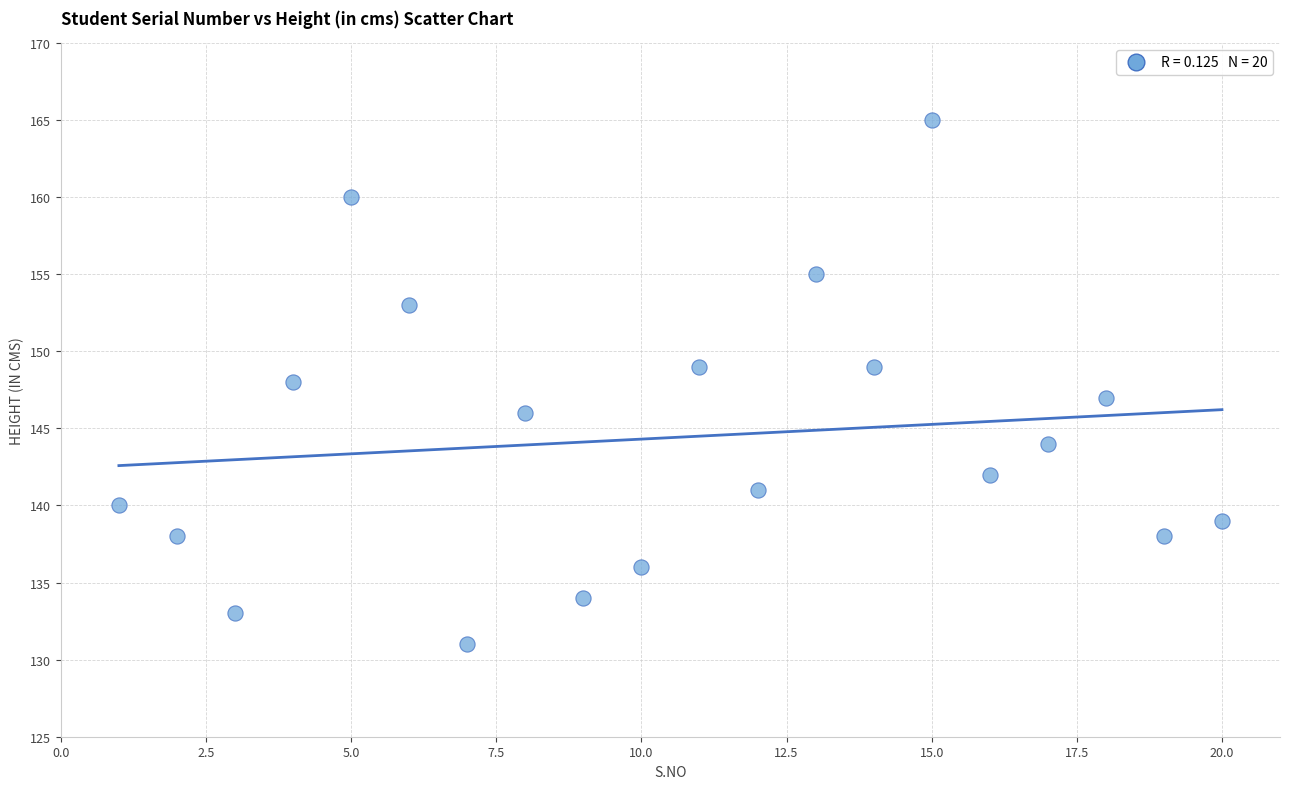

What is the range of Y values (max minus min)?

34